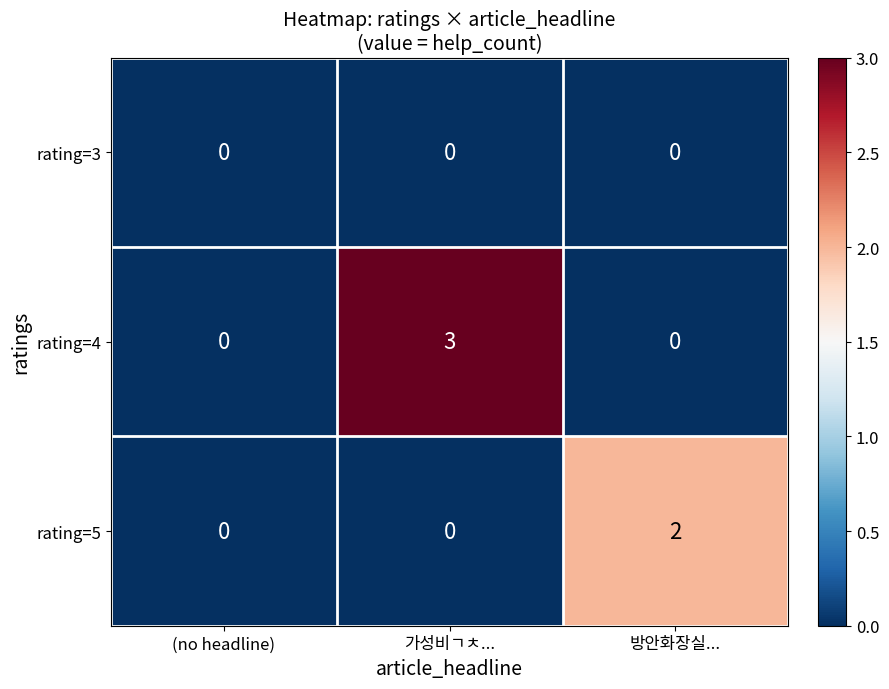

What is the maximum value shown in the chart?

3